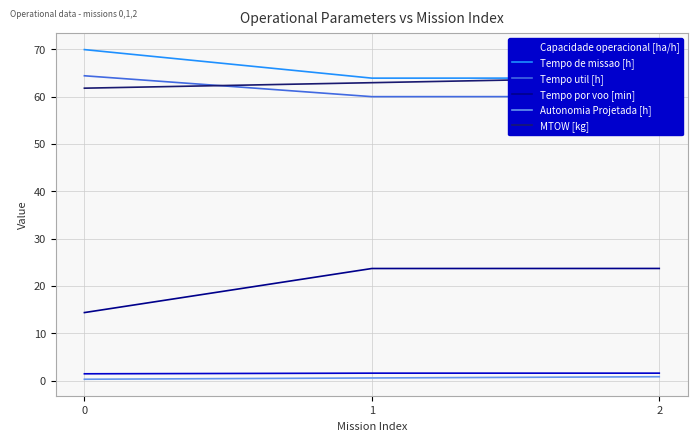

At which label does Tempo por voo [min] first exceed 23?

1